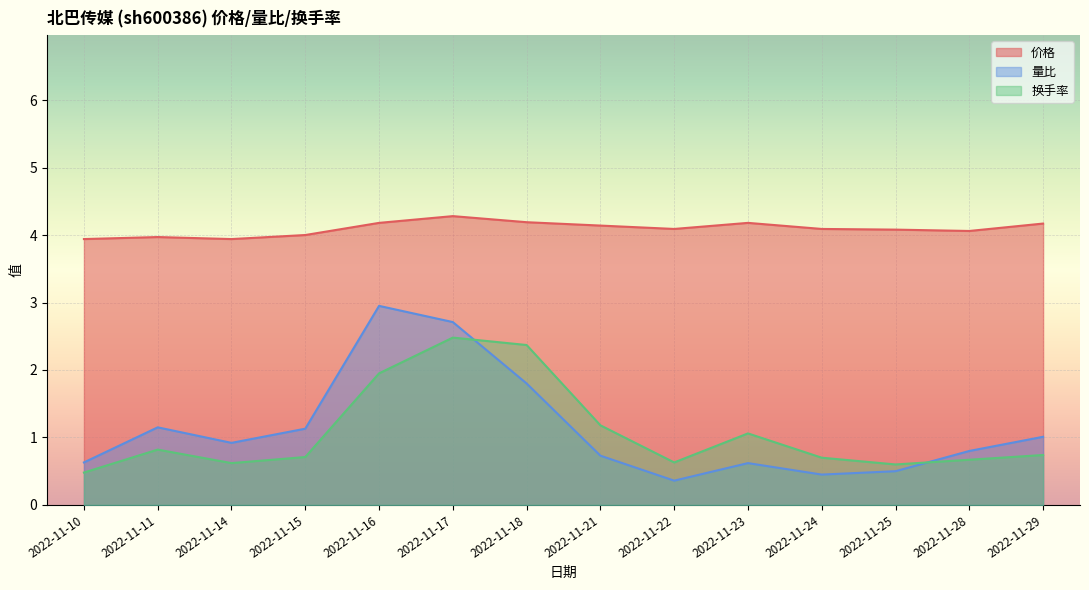

What is the difference between the 换手率 values at 2022-11-10 and 2022-11-23?

0.6